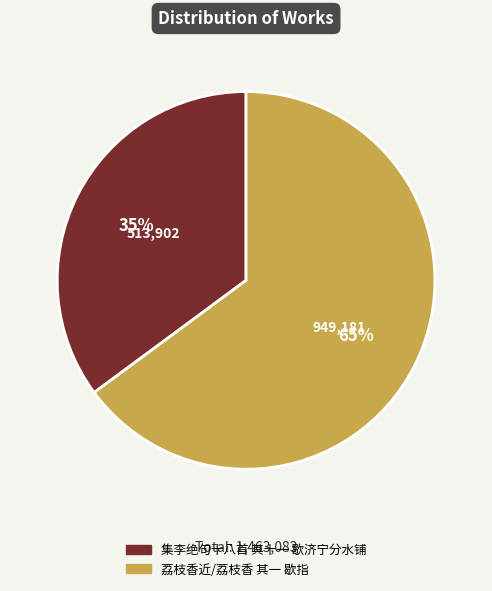

Which has a higher value, 荔枝香近/荔枝香 其一 歇指 or 集李绝句十八首 其十一 歇济宁分水铺?

荔枝香近/荔枝香 其一 歇指